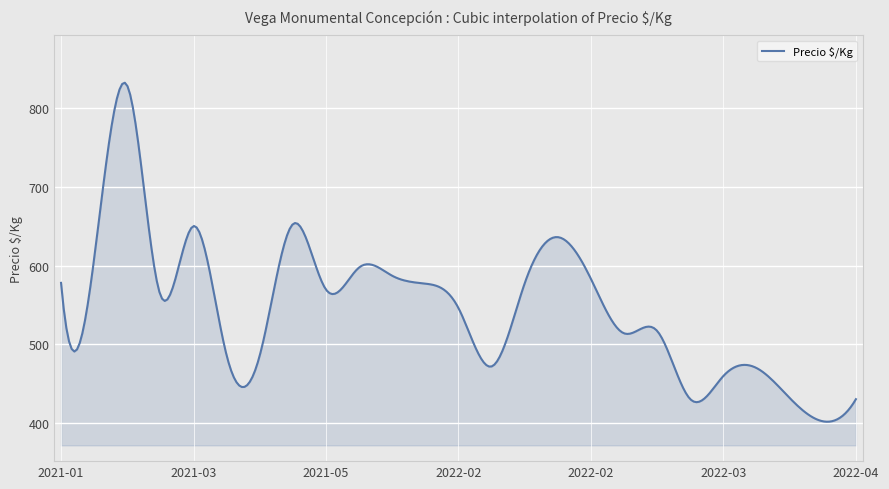

What is the difference between the maximum and minimum values?

429.8